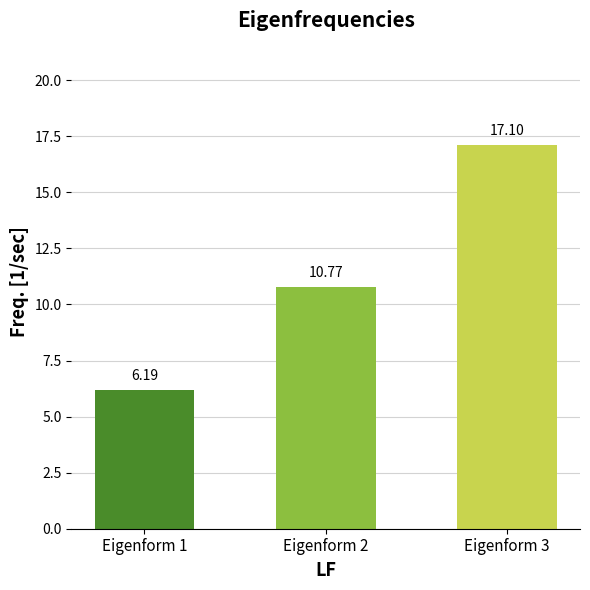

What is the value of the 3rd bar from the left?

17.1